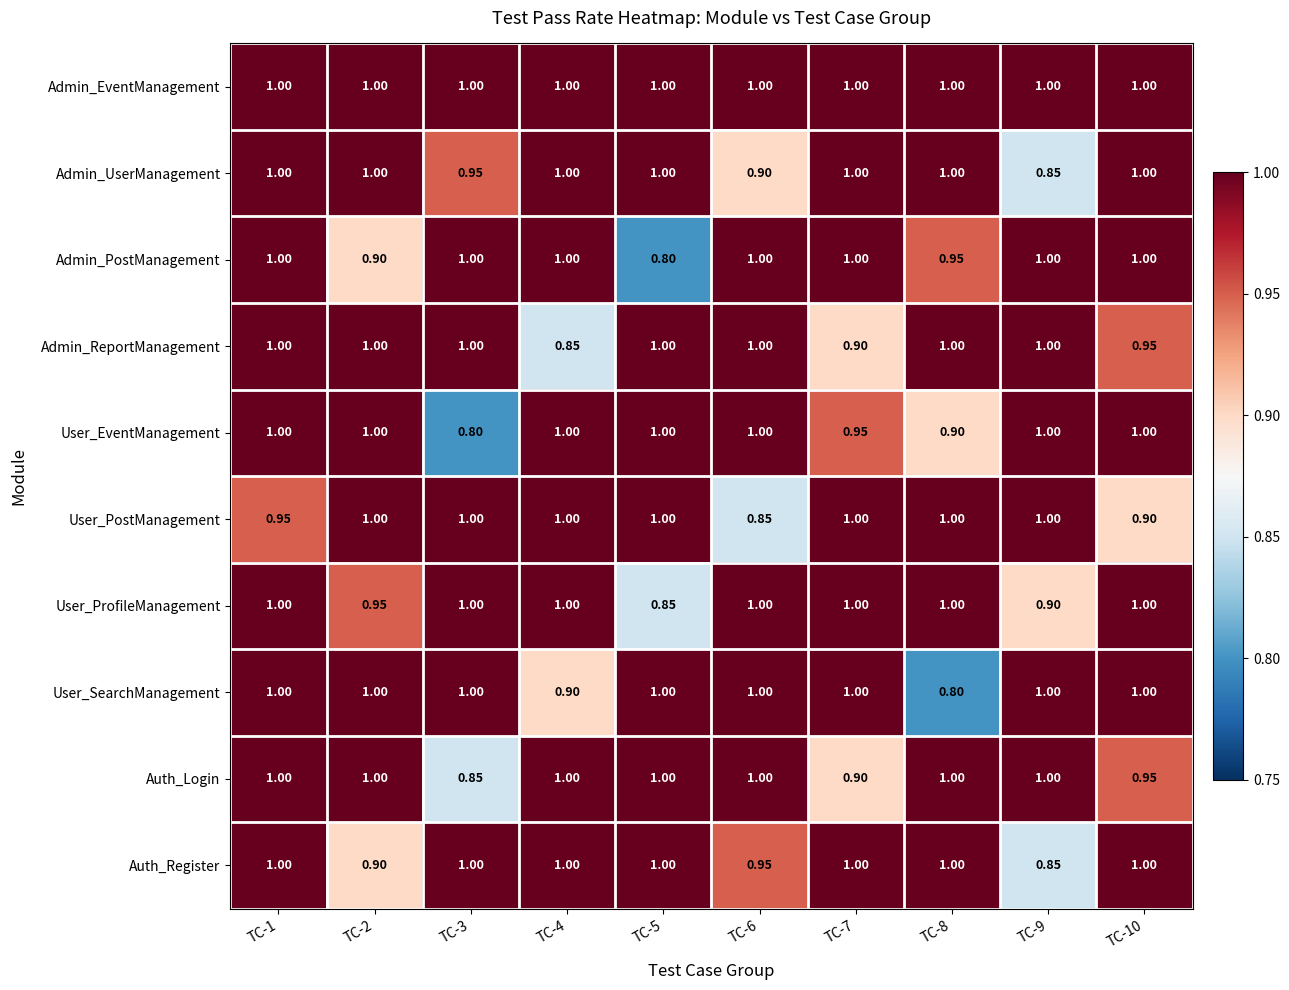

Is the value of Admin_PostManagement at TC-5 greater than the value of Admin_EventManagement at TC-6?

No